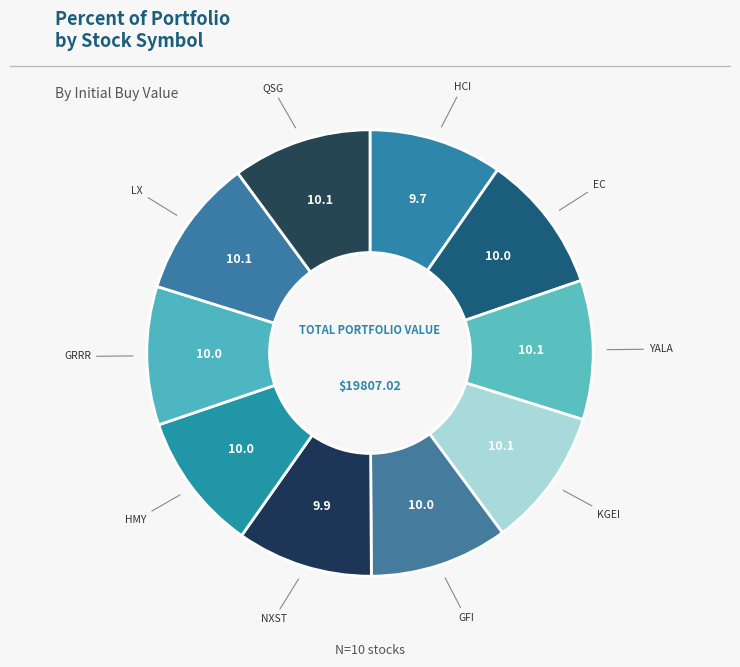

What is the ratio of the value at QSG to the value at GFI?

1.0